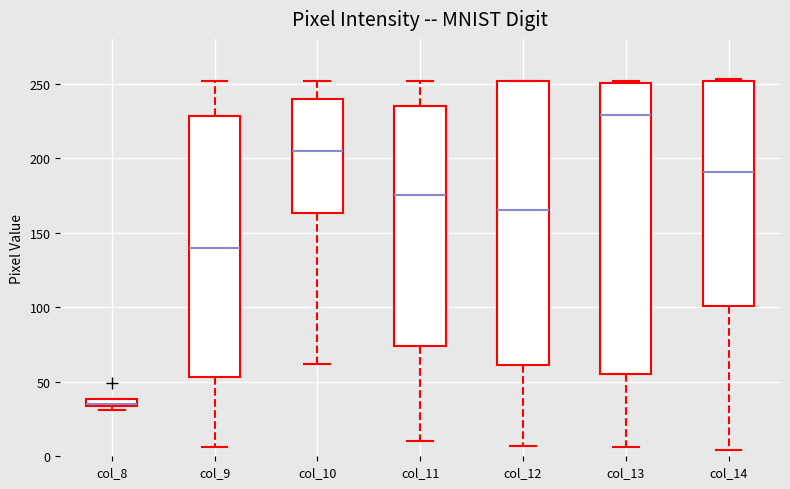

Where does the lower whisker of the box for col_11 end on the y-axis? The values are not printed on the chart, so give them approximately, as read against the axis.

10